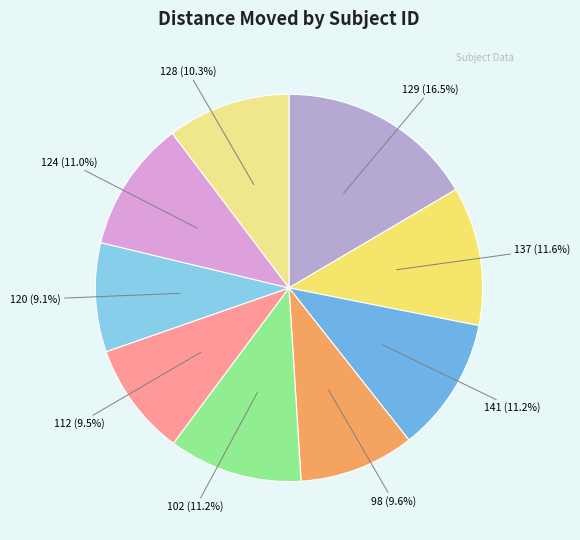

Do 137 and 98 together represent more than half of the pie?

No